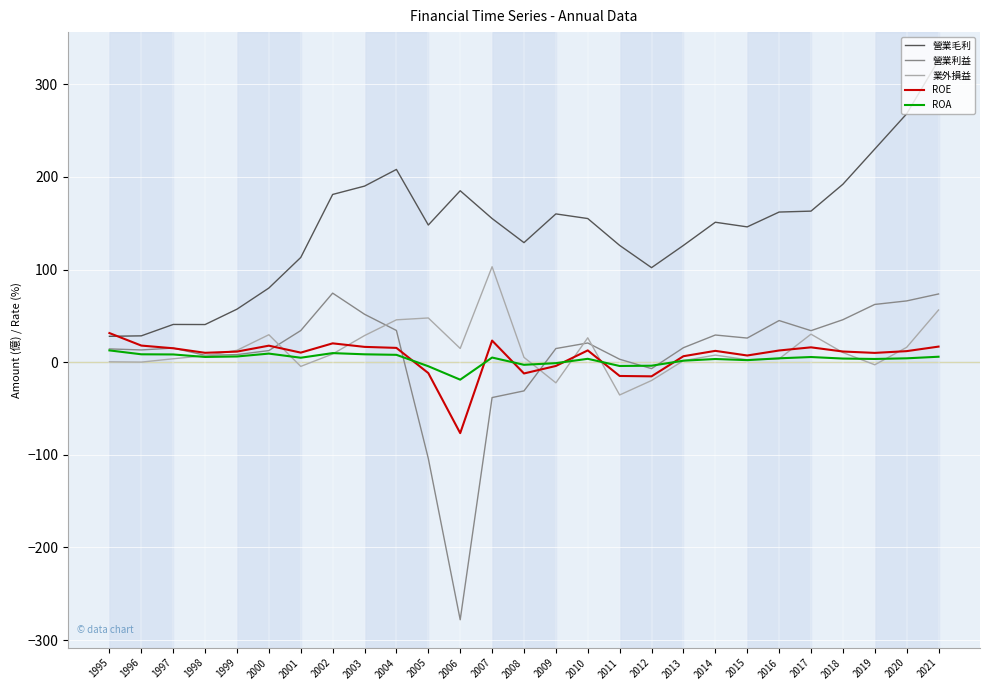

What are all the series names shown in the legend?

營業毛利, 營業利益, 業外損益, ROE, ROA